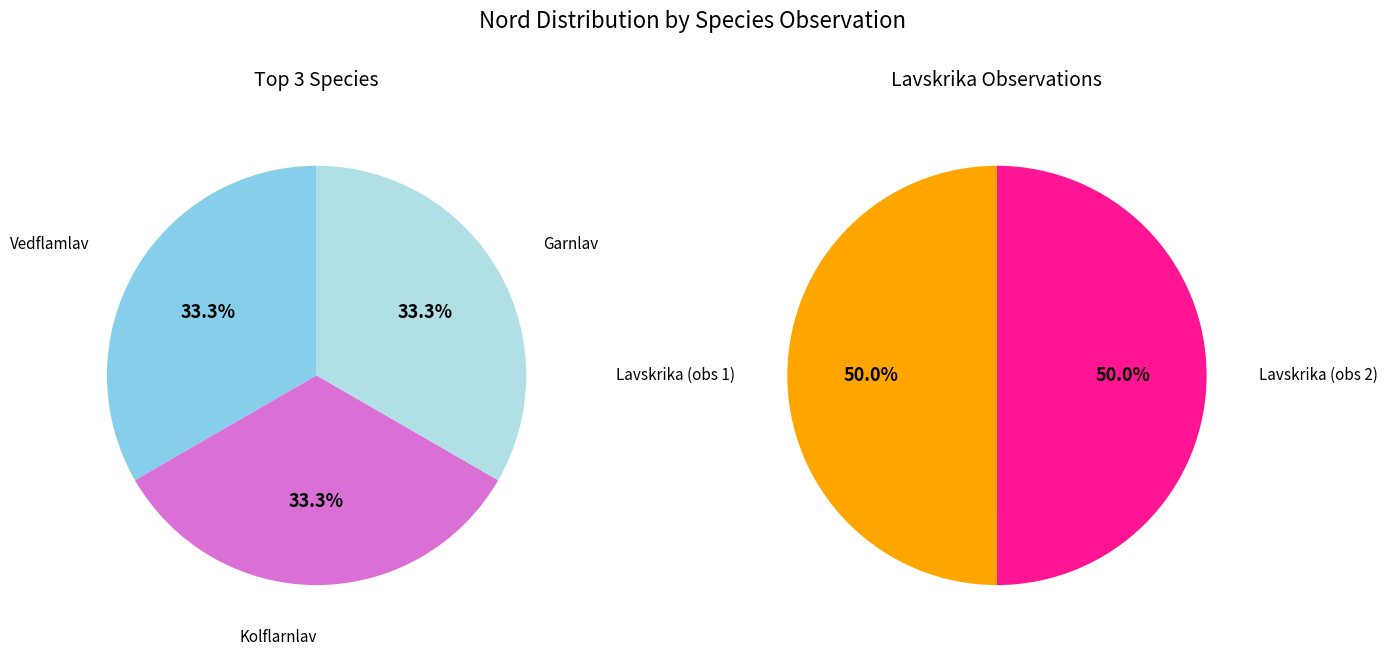

How many slices are in this pie chart?

5